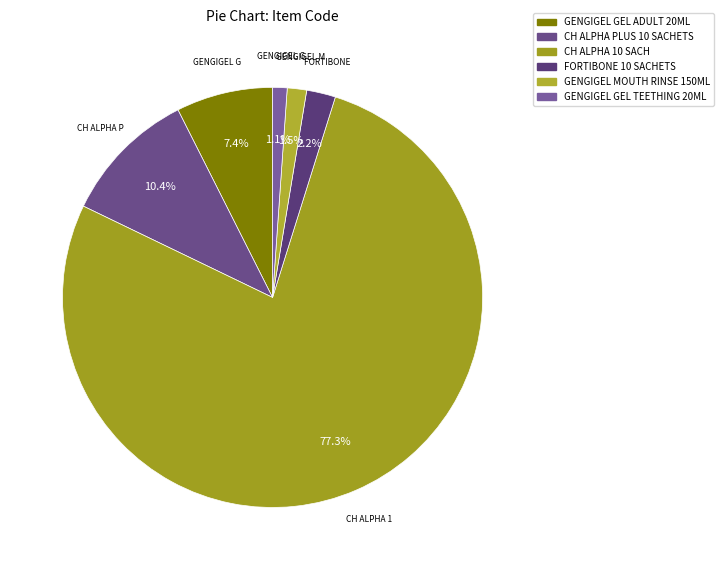

Is the sum of GENGIGEL MOUTH RINSE 150ML and CH ALPHA 10 SACH greater than half?

Yes